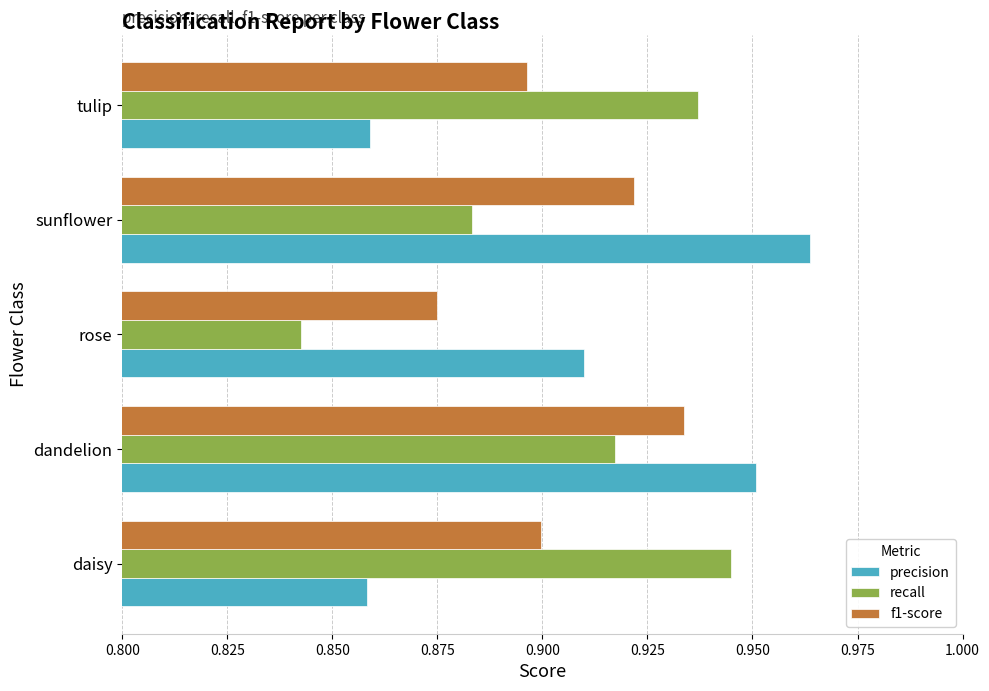

At which label does f1-score reach its peak?

dandelion